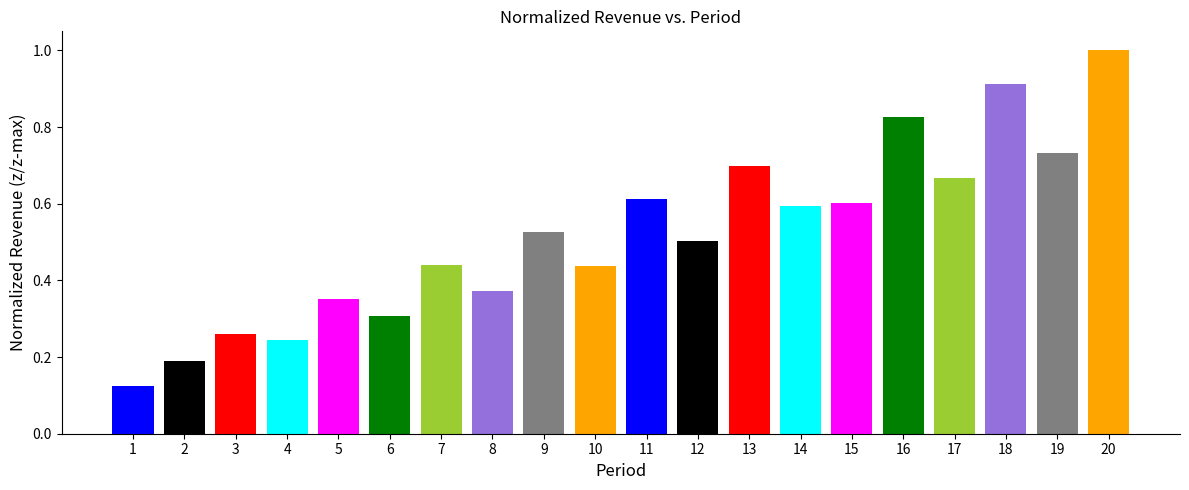

What is the sum of all values?

10.4